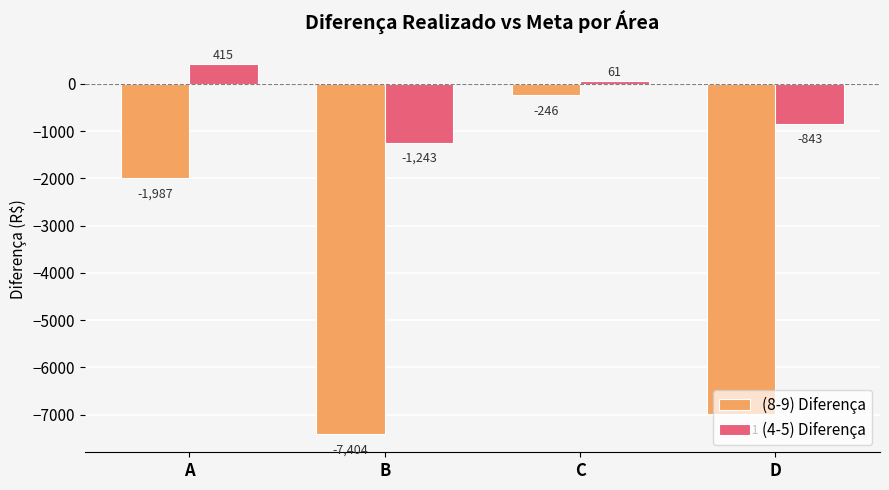

What is the difference between the (4-5) Diferença values at B and A?

1658.1